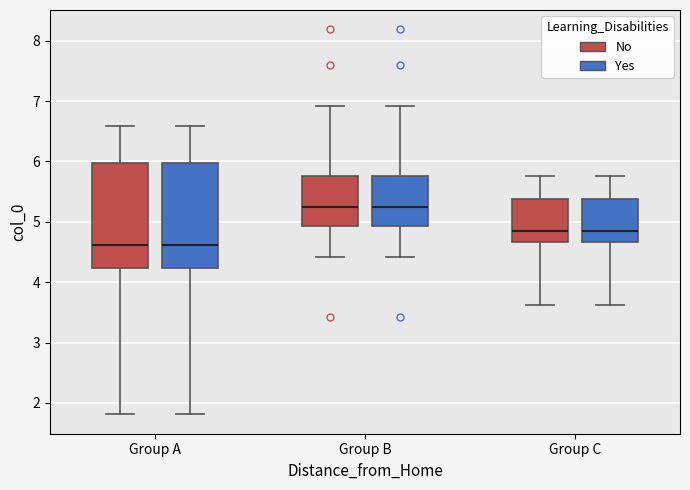

Where does the median line of the box for Group C (No) sit on the y-axis? The values are not printed on the chart, so give them approximately, as read against the axis.

4.9